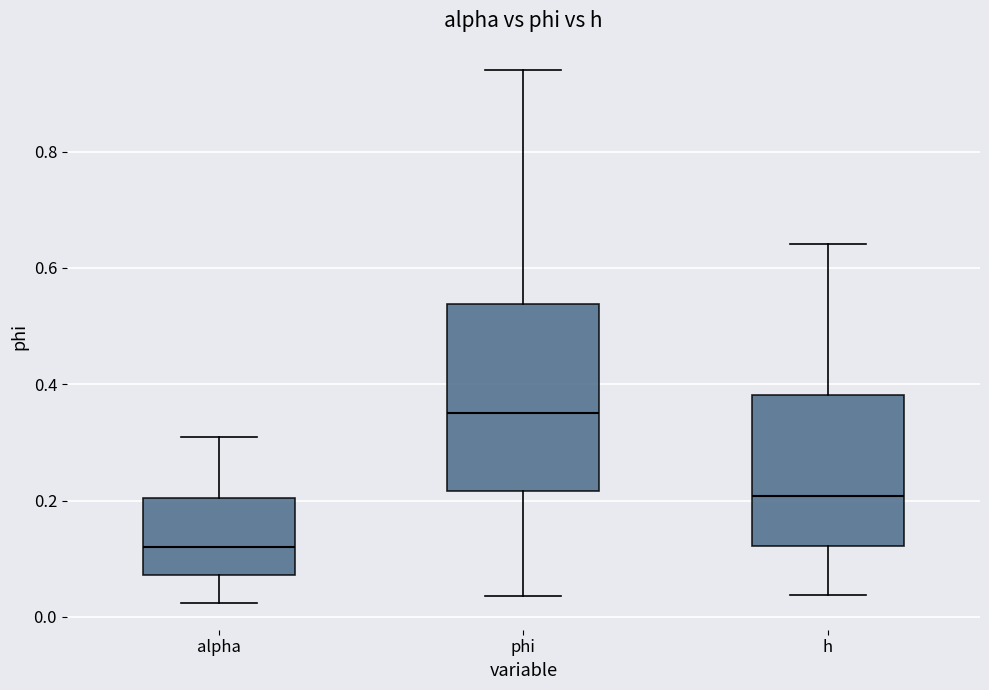

Where does the upper whisker of the box for phi end on the y-axis? The values are not printed on the chart, so give them approximately, as read against the axis.

0.94